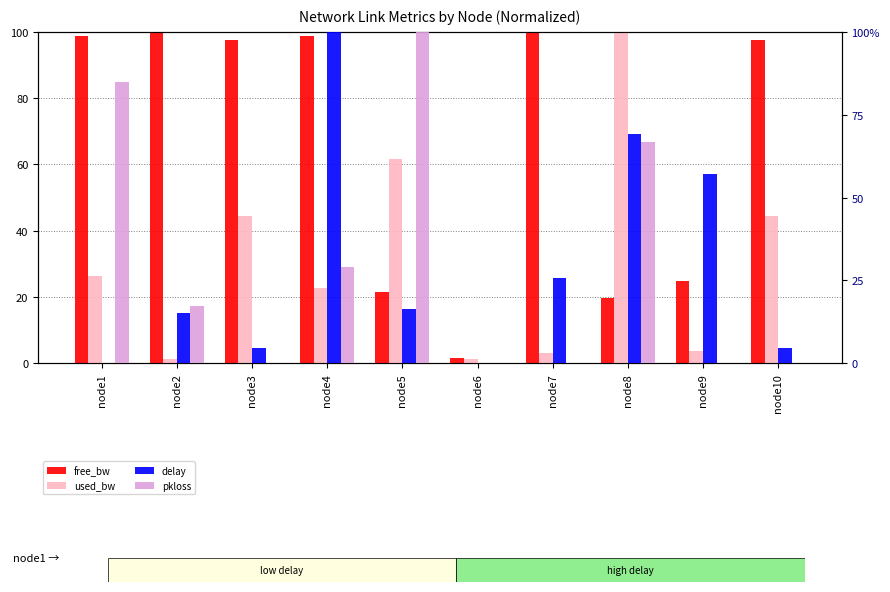

How many groups of bars are there?

10